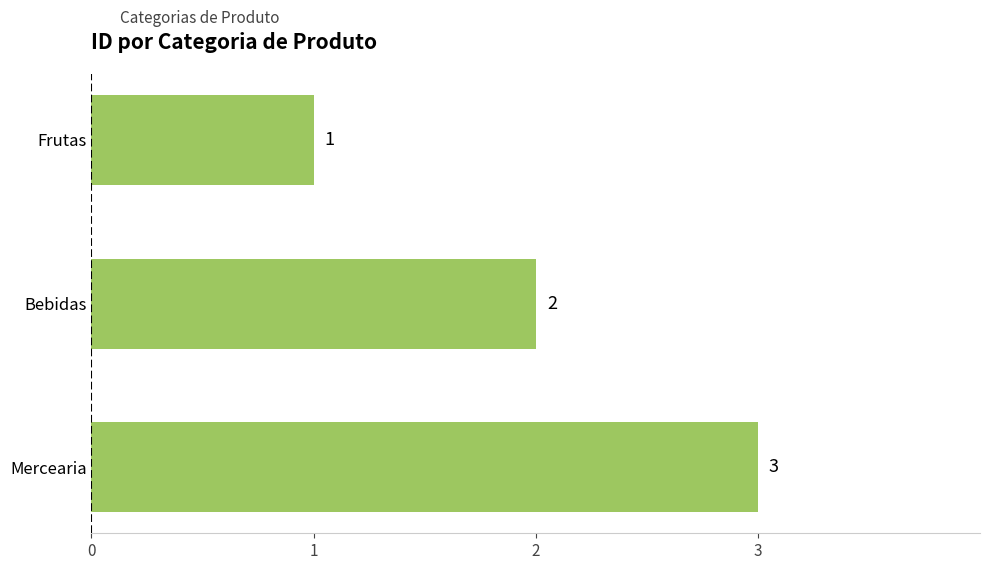

Are the bars grouped side by side (vs. stacked)?

No